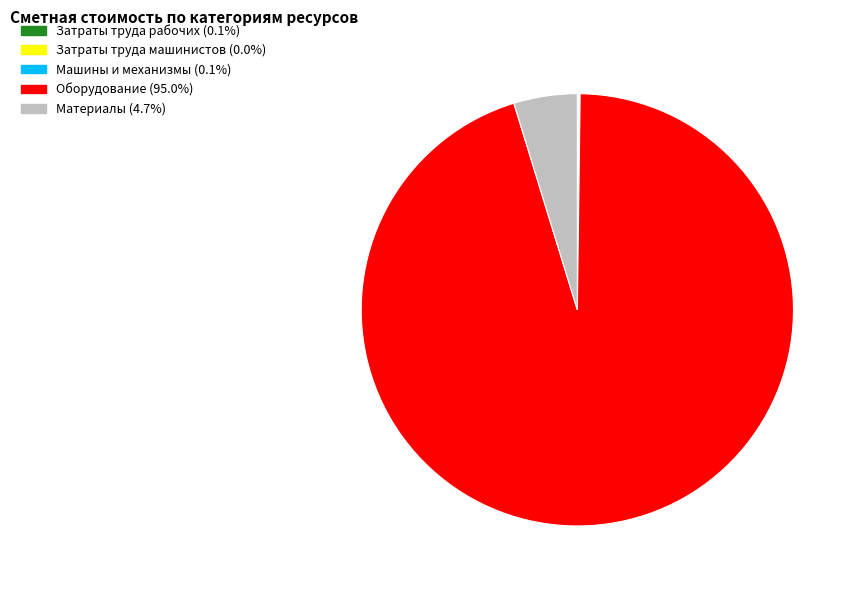

Which category has the biggest portion of the pie?

Оборудование